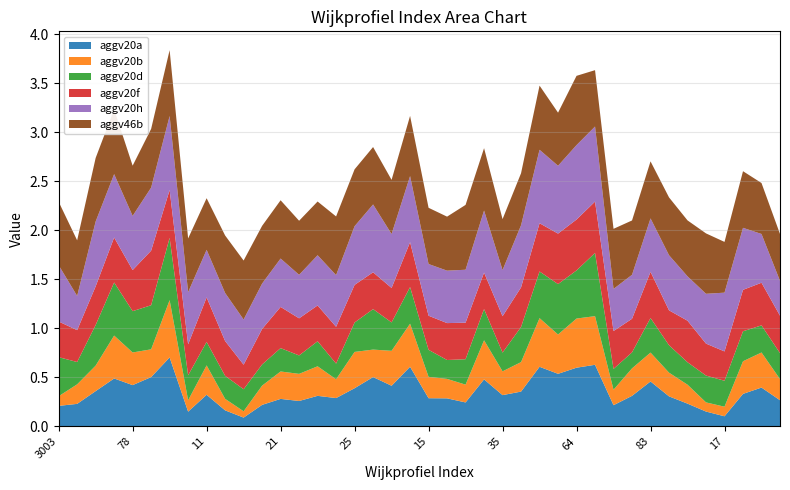

Reading right to left, list all the values displayed in this chart.

aggv20a: 81=0.3	80=0.4	79=0.3	17=0.1	47=0.2	45=0.2	41=0.3	83=0.5	36=0.3	14=0.2	65=0.6	64=0.6	62=0.5	61=0.6	29=0.4	35=0.3	34=0.5	31=0.2	16=0.3	15=0.3	56=0.6	51=0.4	44=0.5	25=0.4	24=0.3	23=0.3	22=0.3	21=0.3	20=0.2	13=0.1	12=0.2	11=0.3	10=0.1	3006=0.7	3001=0.5	78=0.4	3005=0.5	3011=0.4	3004=0.2	3003=0.2
aggv20b: 81=0.2	80=0.4	79=0.3	17=0.1	47=0.1	45=0.2	41=0.2	83=0.3	36=0.3	14=0.2	65=0.5	64=0.5	62=0.4	61=0.5	29=0.3	35=0.2	34=0.4	31=0.2	16=0.2	15=0.2	56=0.4	51=0.4	44=0.3	25=0.4	24=0.2	23=0.3	22=0.3	21=0.3	20=0.2	13=0.1	12=0.1	11=0.3	10=0.1	3006=0.6	3001=0.3	78=0.3	3005=0.4	3011=0.3	3004=0.2	3003=0.1
aggv20d: 81=0.3	80=0.3	79=0.3	17=0.3	47=0.3	45=0.2	41=0.3	83=0.4	36=0.2	14=0.2	65=0.6	64=0.5	62=0.5	61=0.5	29=0.4	35=0.2	34=0.3	31=0.3	16=0.2	15=0.3	56=0.4	51=0.3	44=0.4	25=0.3	24=0.2	23=0.3	22=0.2	21=0.2	20=0.2	13=0.2	12=0.2	11=0.2	10=0.3	3006=0.6	3001=0.4	78=0.4	3005=0.5	3011=0.4	3004=0.2	3003=0.4
aggv20f: 81=0.4	80=0.4	79=0.4	17=0.3	47=0.3	45=0.4	41=0.4	83=0.5	36=0.3	14=0.4	65=0.5	64=0.5	62=0.5	61=0.5	29=0.4	35=0.4	34=0.4	31=0.4	16=0.4	15=0.3	56=0.5	51=0.4	44=0.4	25=0.4	24=0.4	23=0.4	22=0.4	21=0.4	20=0.4	13=0.3	12=0.4	11=0.5	10=0.3	3006=0.5	3001=0.6	78=0.4	3005=0.5	3011=0.4	3004=0.3	3003=0.4
aggv20h: 81=0.4	80=0.5	79=0.6	17=0.6	47=0.5	45=0.5	41=0.6	83=0.5	36=0.4	14=0.4	65=0.8	64=0.8	62=0.7	61=0.7	29=0.6	35=0.5	34=0.6	31=0.5	16=0.5	15=0.5	56=0.7	51=0.6	44=0.7	25=0.6	24=0.5	23=0.5	22=0.4	21=0.5	20=0.5	13=0.5	12=0.5	11=0.5	10=0.5	3006=0.8	3001=0.6	78=0.6	3005=0.6	3011=0.7	3004=0.3	3003=0.6
aggv46b: 81=0.5	80=0.5	79=0.6	17=0.5	47=0.6	45=0.6	41=0.6	83=0.6	36=0.6	14=0.6	65=0.6	64=0.7	62=0.5	61=0.7	29=0.5	35=0.5	34=0.6	31=0.7	16=0.6	15=0.6	56=0.6	51=0.6	44=0.6	25=0.6	24=0.6	23=0.5	22=0.6	21=0.6	20=0.6	13=0.6	12=0.6	11=0.5	10=0.5	3006=0.7	3001=0.6	78=0.5	3005=0.7	3011=0.6	3004=0.6	3003=0.6